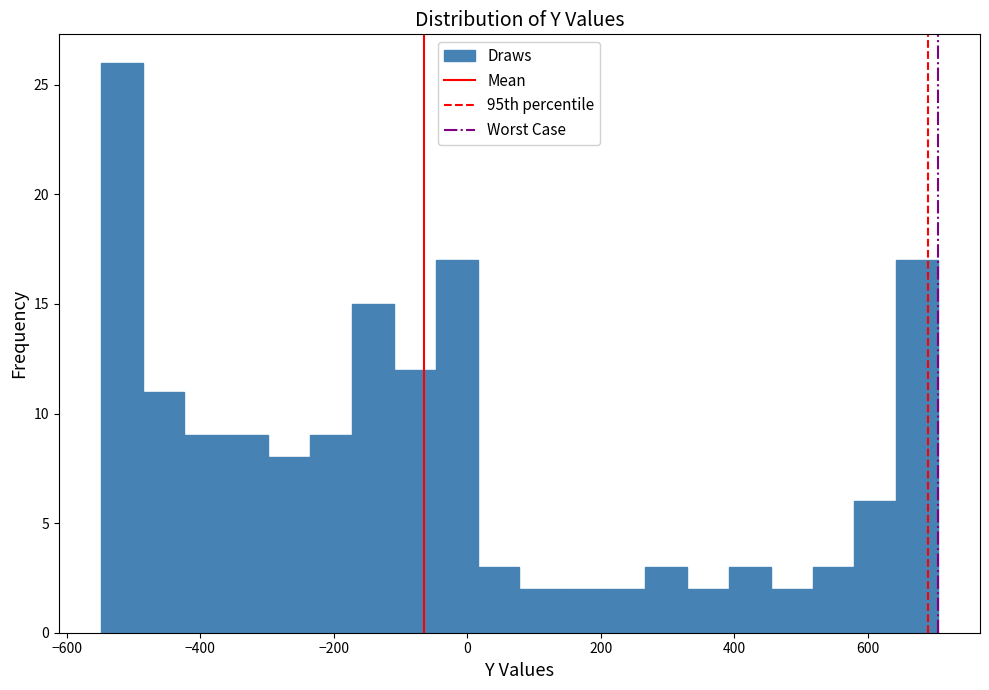

Read against the x-axis, roughly where is the centre of the tallest bar?

-520